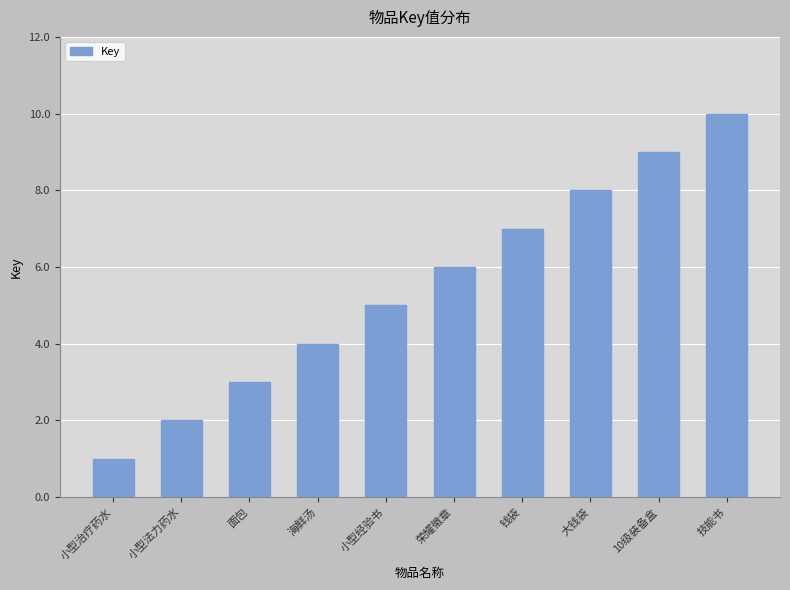

How many distinct data groups are displayed?

1